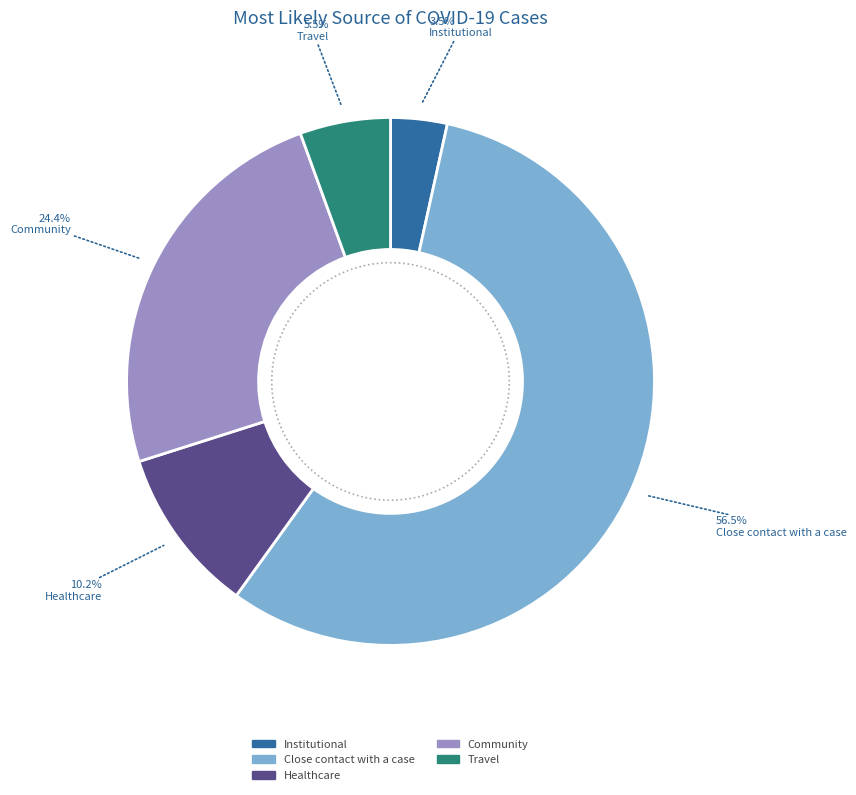

Which category accounts for the majority?

Close contact with a case